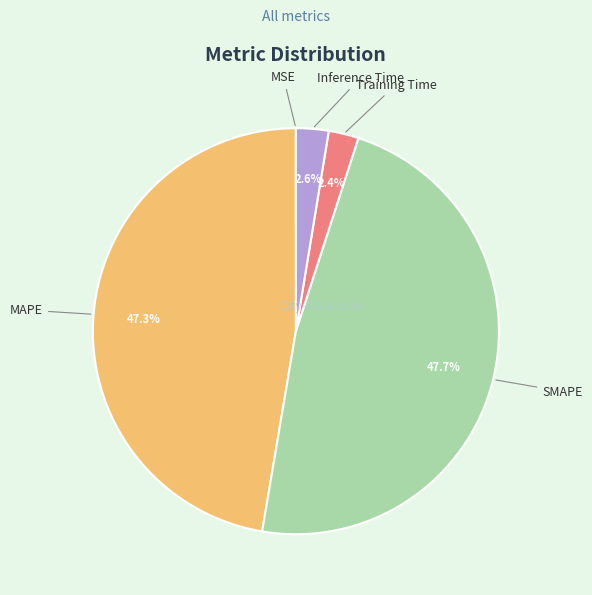

Is there a majority slice in this chart?

No